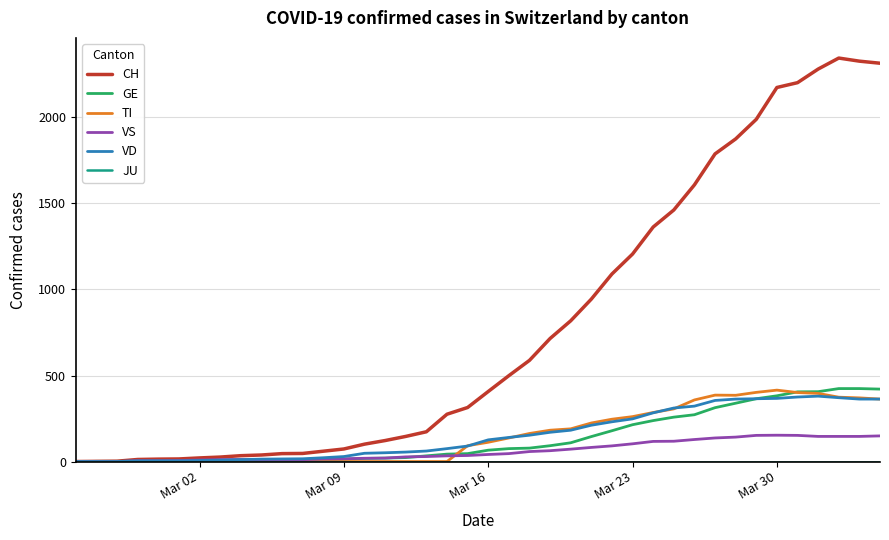

What is the maximum value for VS?

153